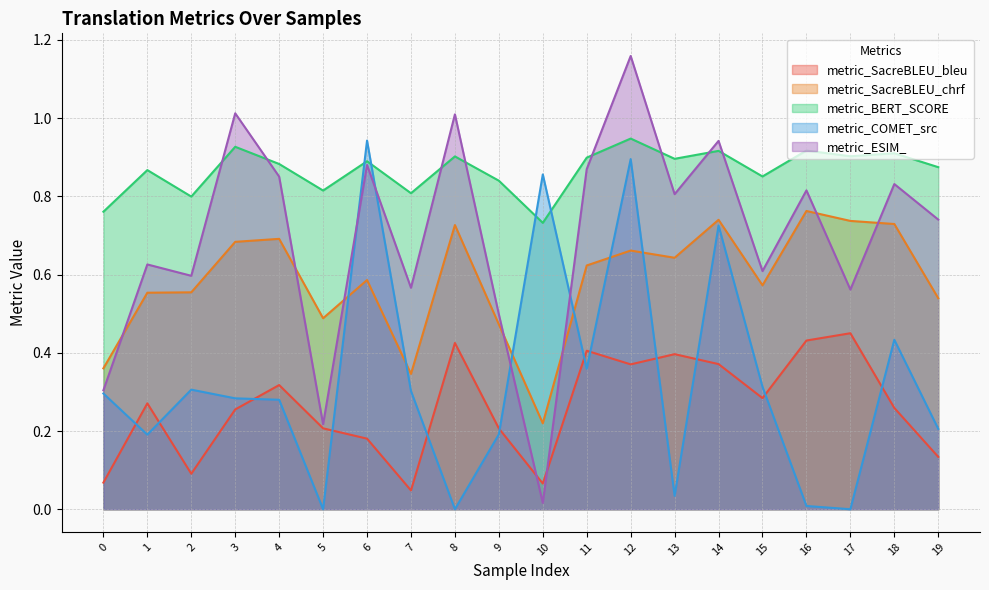

Rank the series by their maximum value, from highest to lowest.

metric_ESIM_, metric_BERT_SCORE, metric_COMET_src, metric_SacreBLEU_chrf, metric_SacreBLEU_bleu